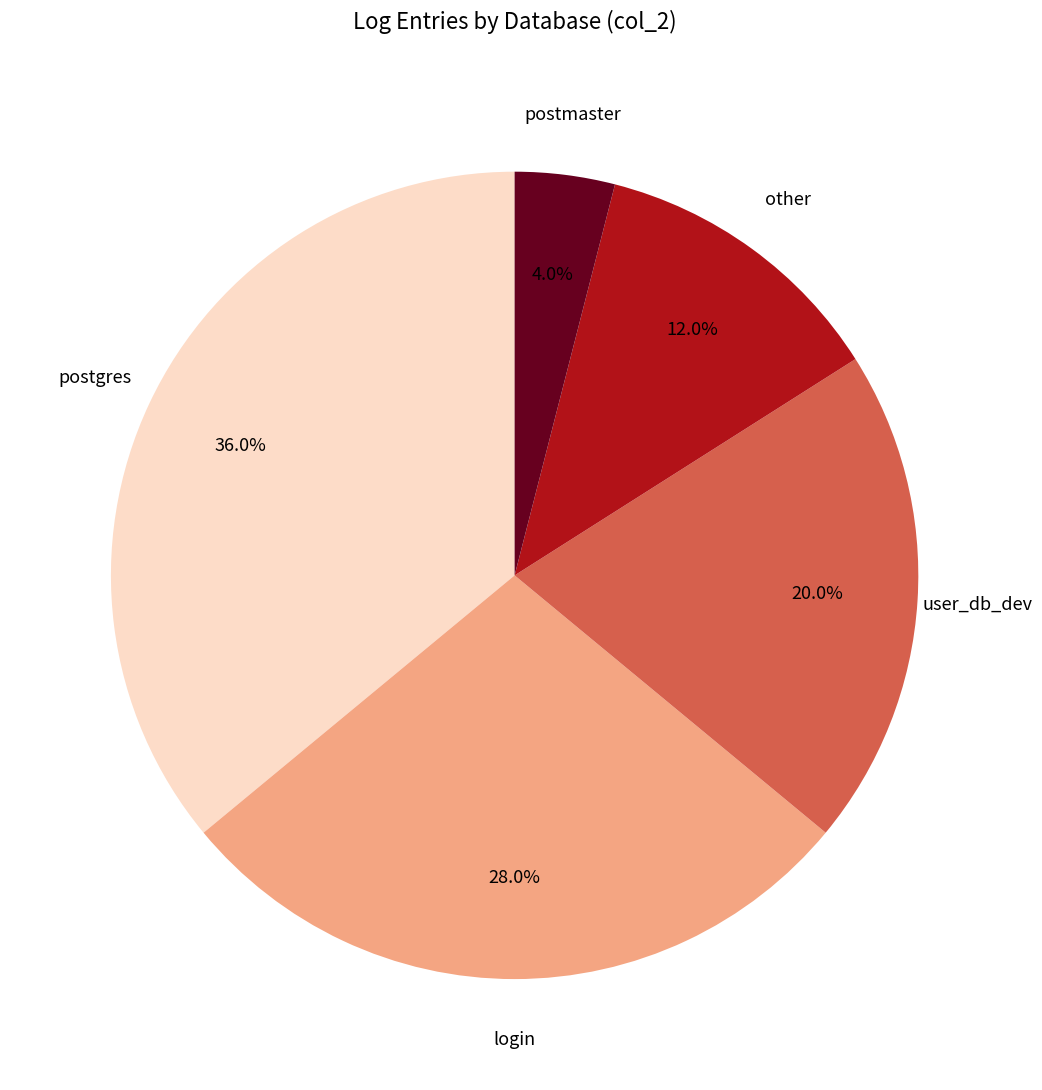

What is the ratio of the value at postmaster to the value at postgres?

0.1